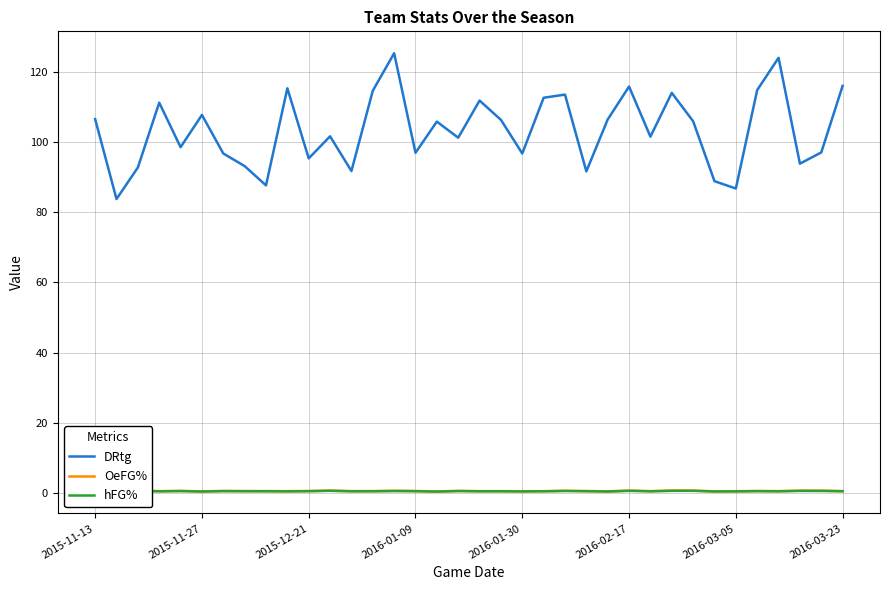

What are all the series names shown in the legend?

DRtg, OeFG%, hFG%